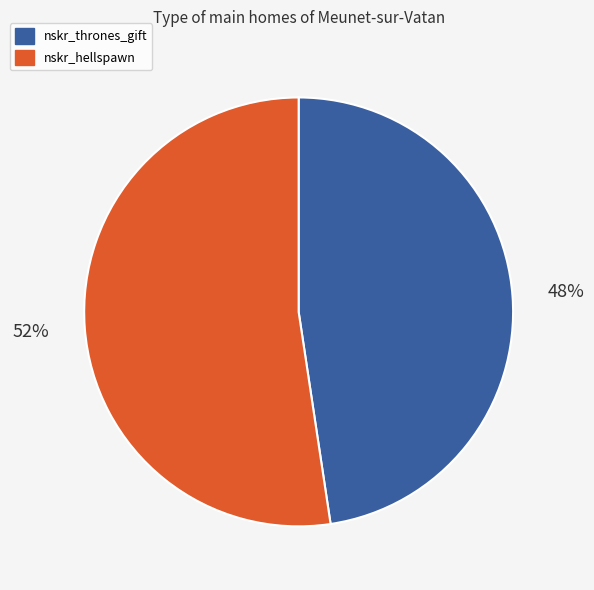

Which slice represents more than half of the pie?

nskr_hellspawn